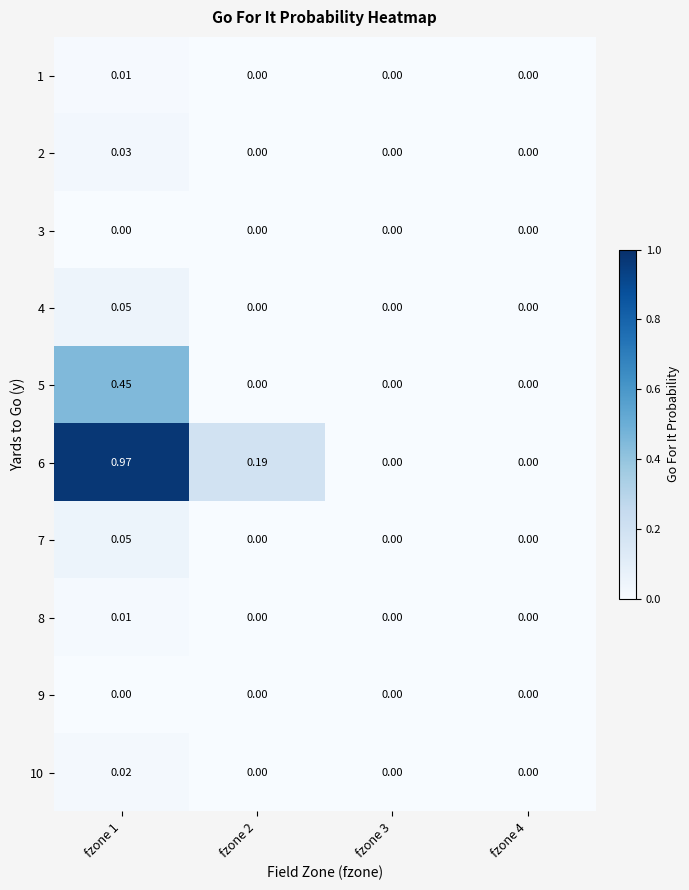

Count the number of data series in this chart.

10